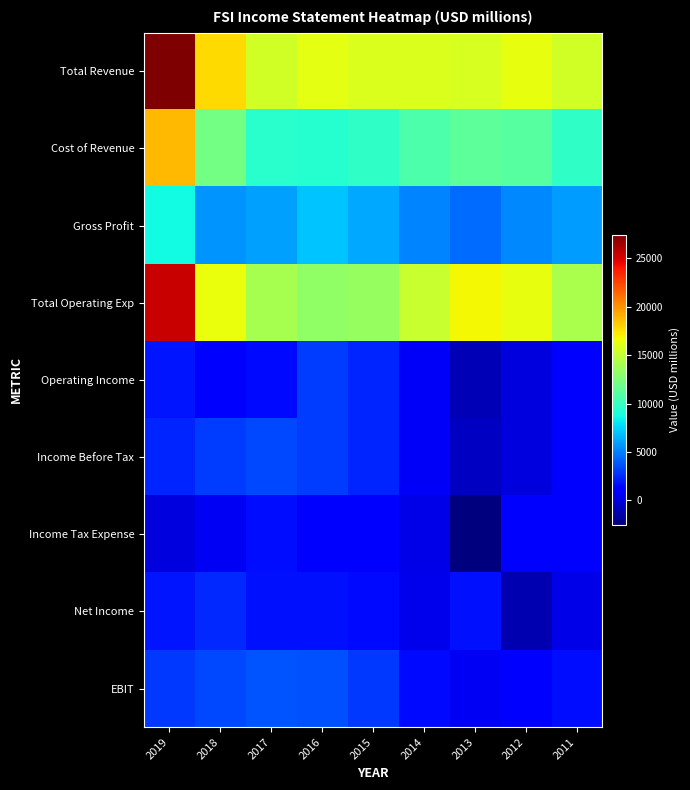

Reading left to right, extract all data points from this chart.

Total Revenue: 2019=27400	2018=17800	2017=15500	2016=16200	2015=15900	2014=15900	2013=15800	2012=16400	2011=15500
Cost of Revenue: 2019=18800	2018=12200	2017=9500	2016=9300	2015=9700	2014=10800	2013=11300	2012=11100	2011=9700
Gross Profit: 2019=8600	2018=5600	2017=6000	2016=7000	2015=6200	2014=5100	2013=4500	2012=5300	2011=5900
Total Operating Exp: 2019=25500	2018=16500	2017=14000	2016=13200	2015=13500	2014=15200	2013=16800	2012=16400	2011=14200
Operating Income: 2019=1900	2018=1300	2017=1500	2016=3100	2015=2400	2014=700	2013=-1000	2012=0	2011=1300
Income Before Tax: 2019=2300	2018=3100	2017=3400	2016=3100	2015=2300	2014=700	2013=-700	2012=0	2011=1300
Income Tax Expense: 2019=0	2018=600	2017=1700	2016=1300	2015=800	2014=300	2013=-2500	2012=1100	2011=1100
Net Income: 2019=1900	2018=2500	2017=1800	2016=1800	2015=1500	2014=400	2013=1800	2012=-1100	2011=200
EBIT: 2019=2900	2018=3400	2017=3700	2016=3600	2015=2900	2014=1500	2013=600	2012=1200	2011=1600